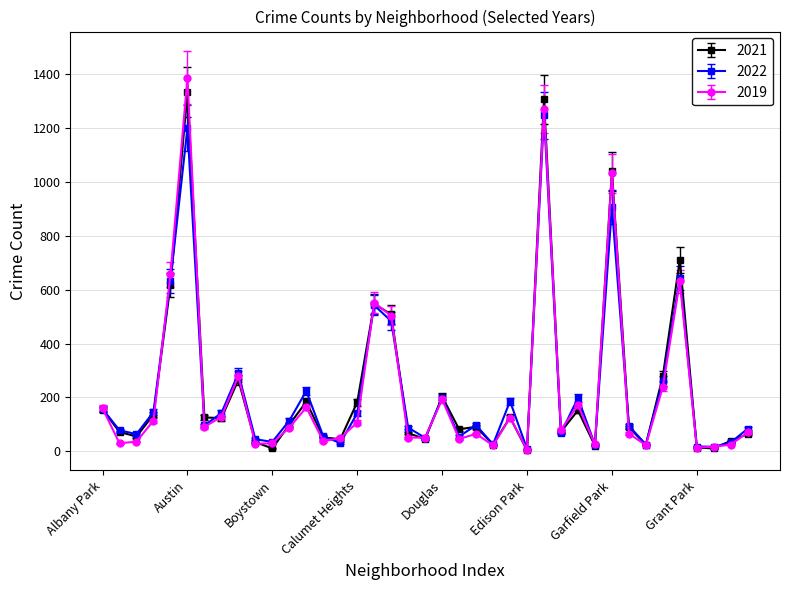

What are all the series names shown in the legend?

2021, 2022, 2019